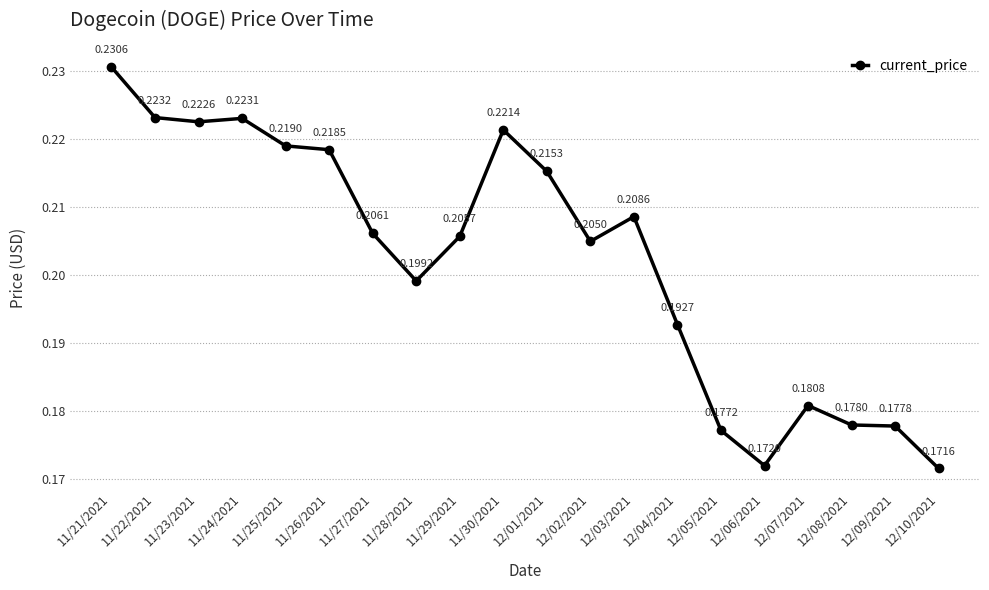

How many data points does each series have?

20